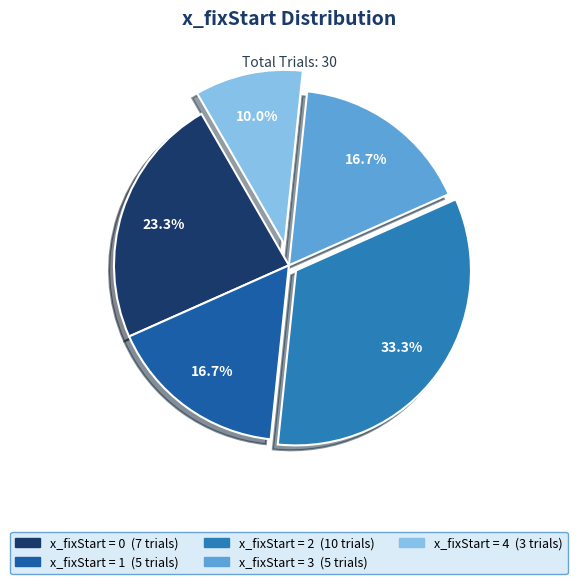

Is there any slice that represents more than half of the pie?

No